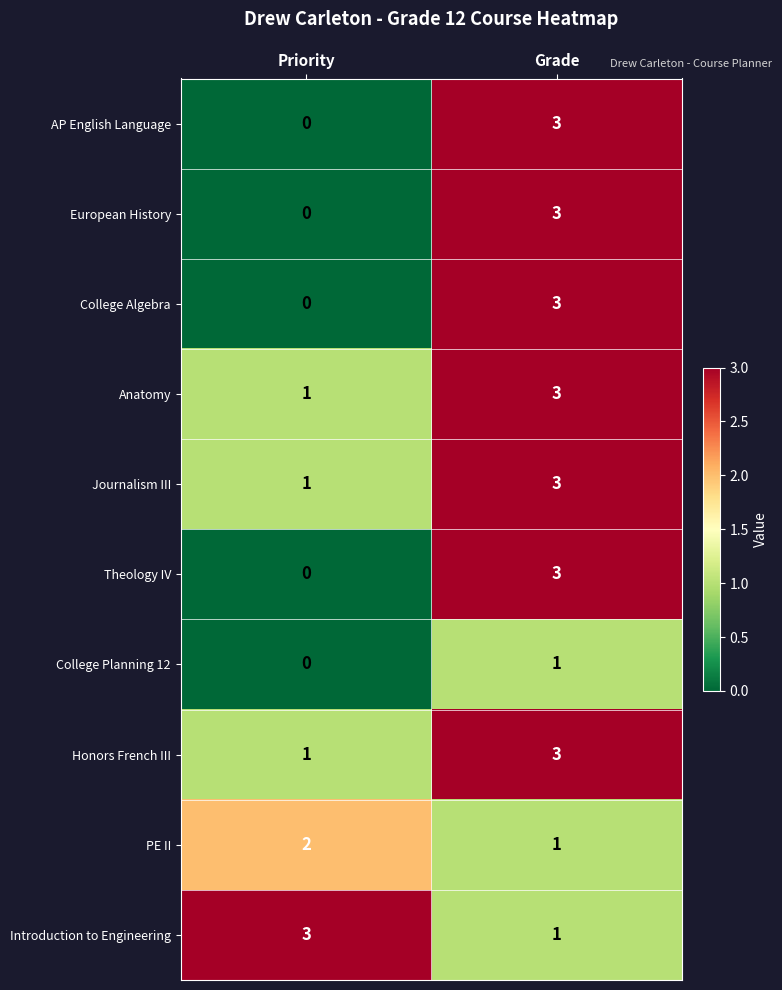

Which label corresponds to the smallest value in the chart?

Priority